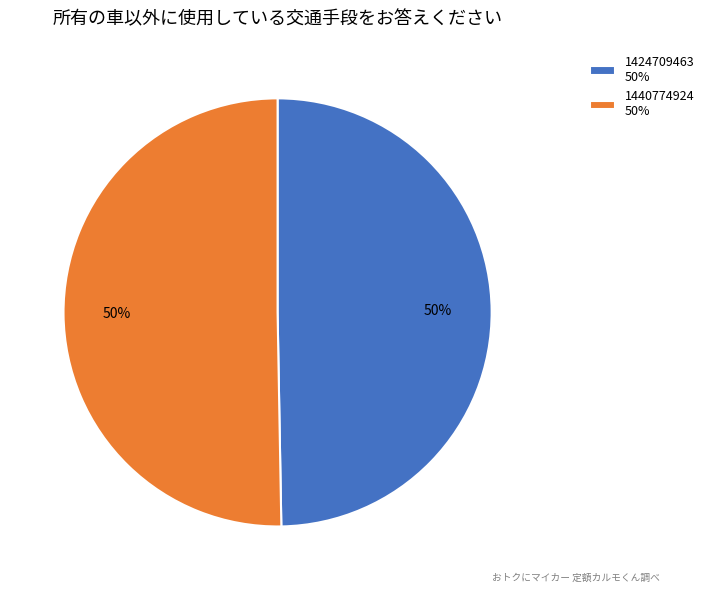

What is the ratio of the value at 1424709463 50% to the value at 1440774924 50%?

1.0